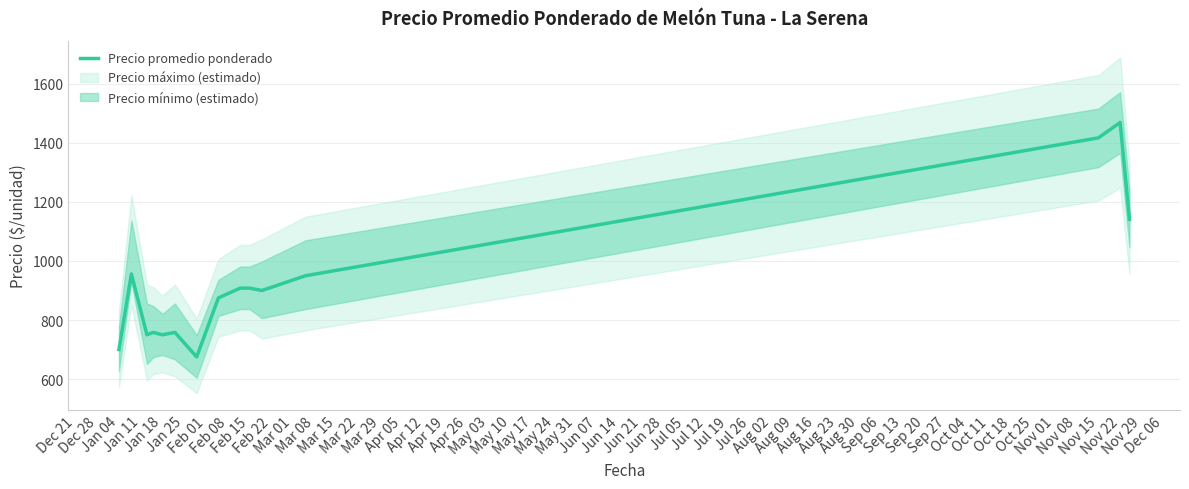

Count the number of values greater than 900.

7